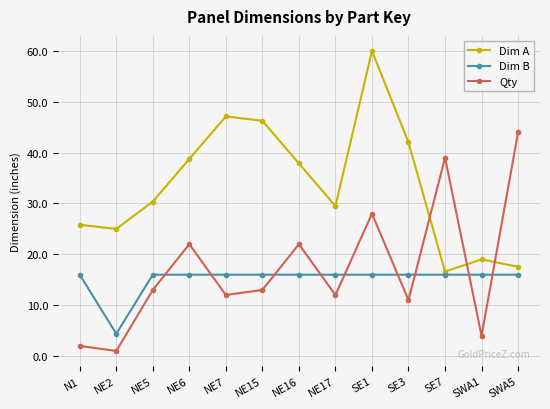

What value does the Dim B series have at SE3?

16.0